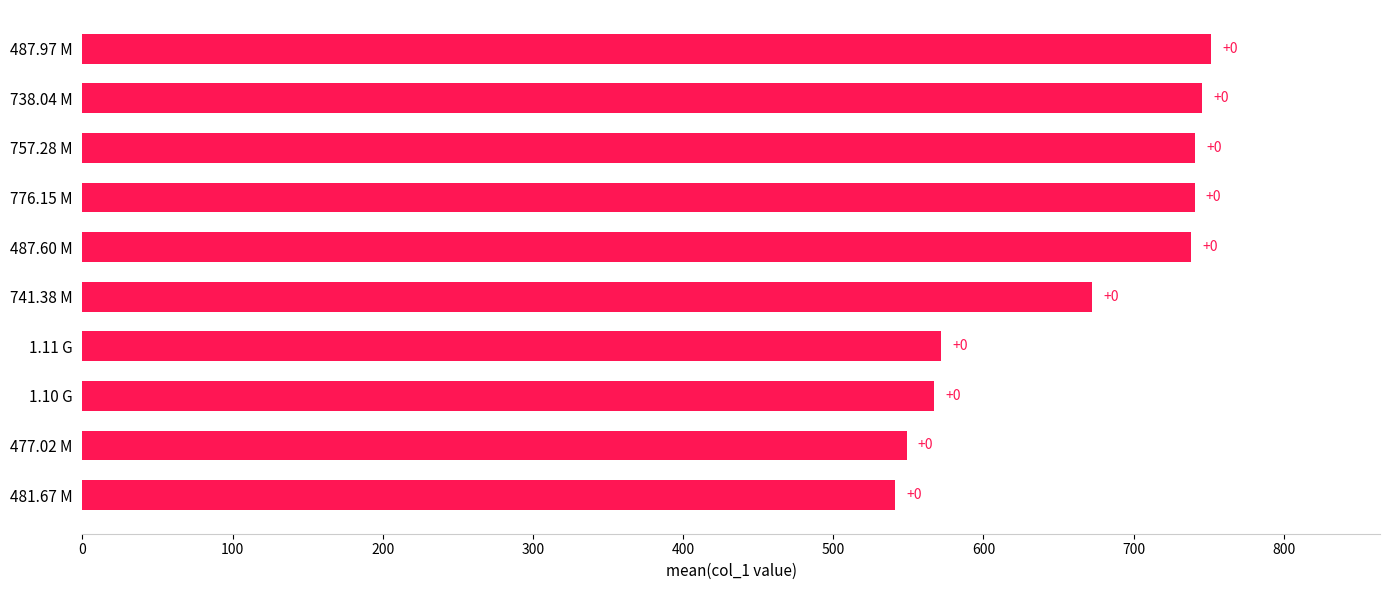

Are the bars horizontal?

Yes